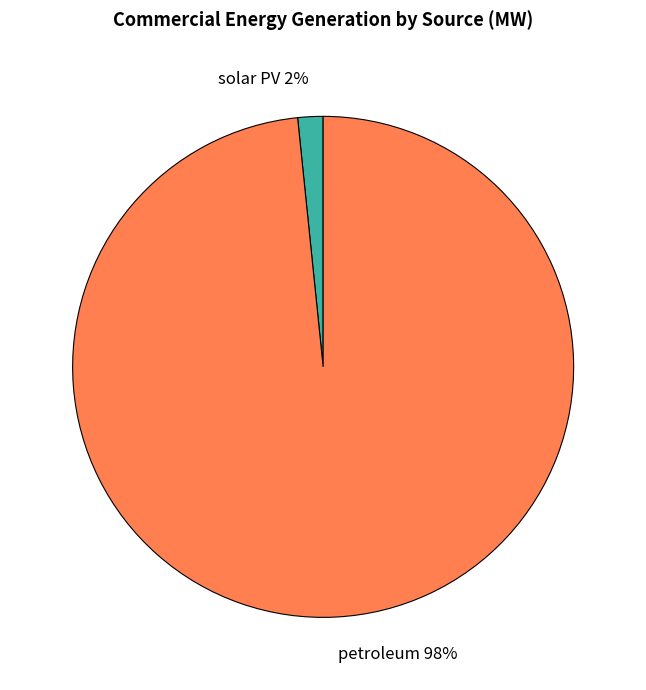

To the nearest percent, what is the combined percentage of petroleum 98% and solar PV 2%?

100%